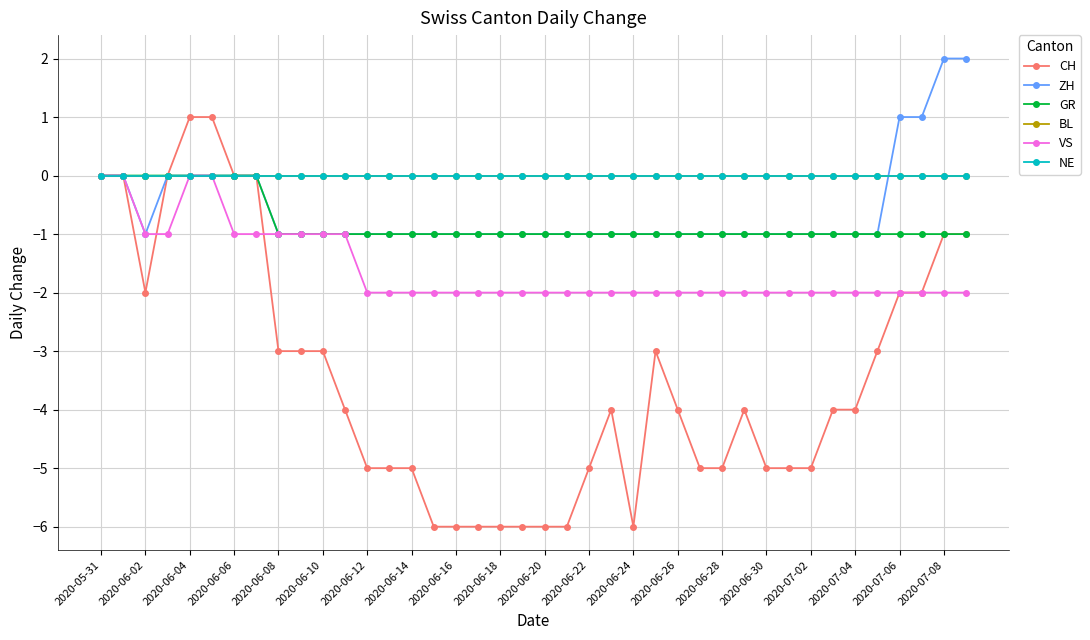

Rank the series by their maximum value, from highest to lowest.

ZH, CH, GR, BL, VS, NE